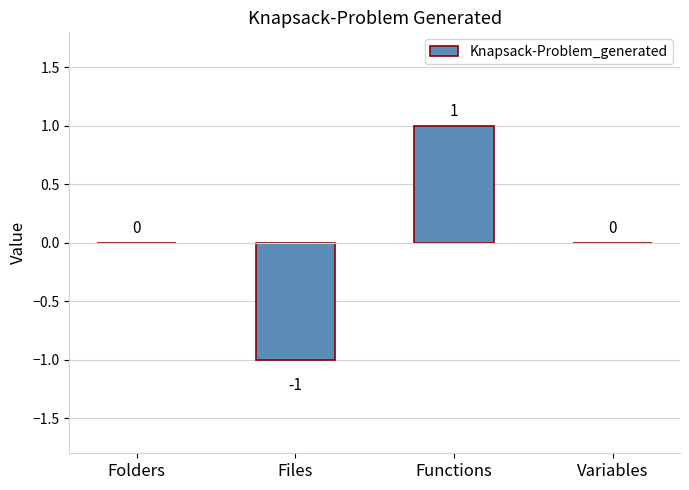

True or false: the data shows -1 at Folders.

False